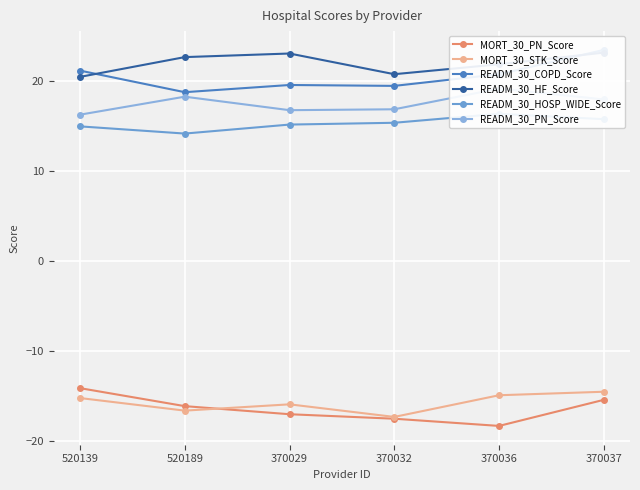

True or false: MORT_30_PN_Score and READM_30_PN_Score intersect in this chart.

False